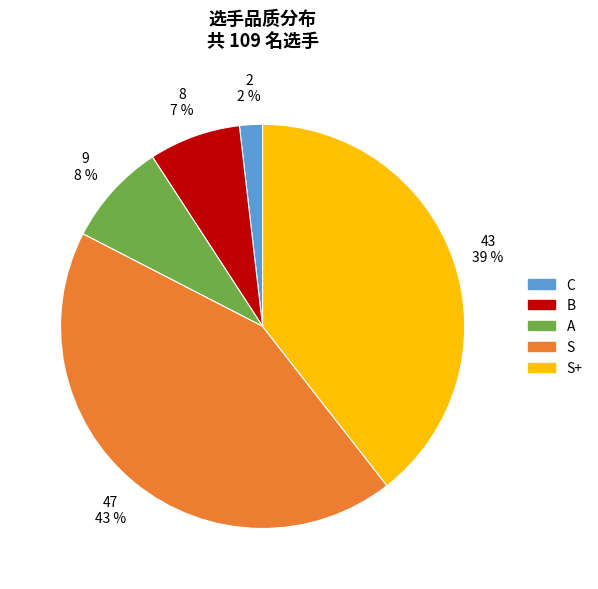

To the nearest percent, what is the average slice percentage?

20%